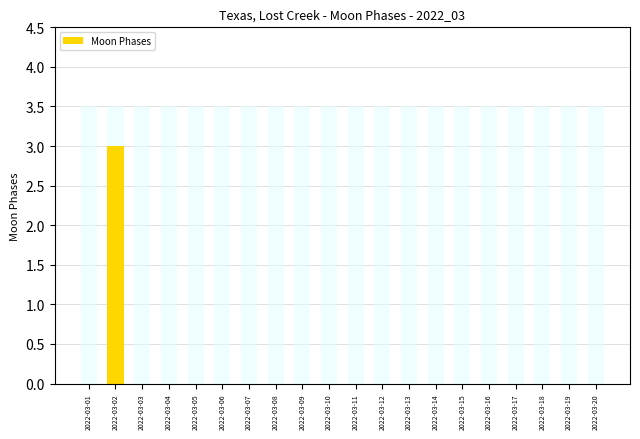

Reading left to right, extract all data points from this chart.

0	3	0	0	0	0	0	0	0	0	0	0	0	0	0	0	0	0	0	0